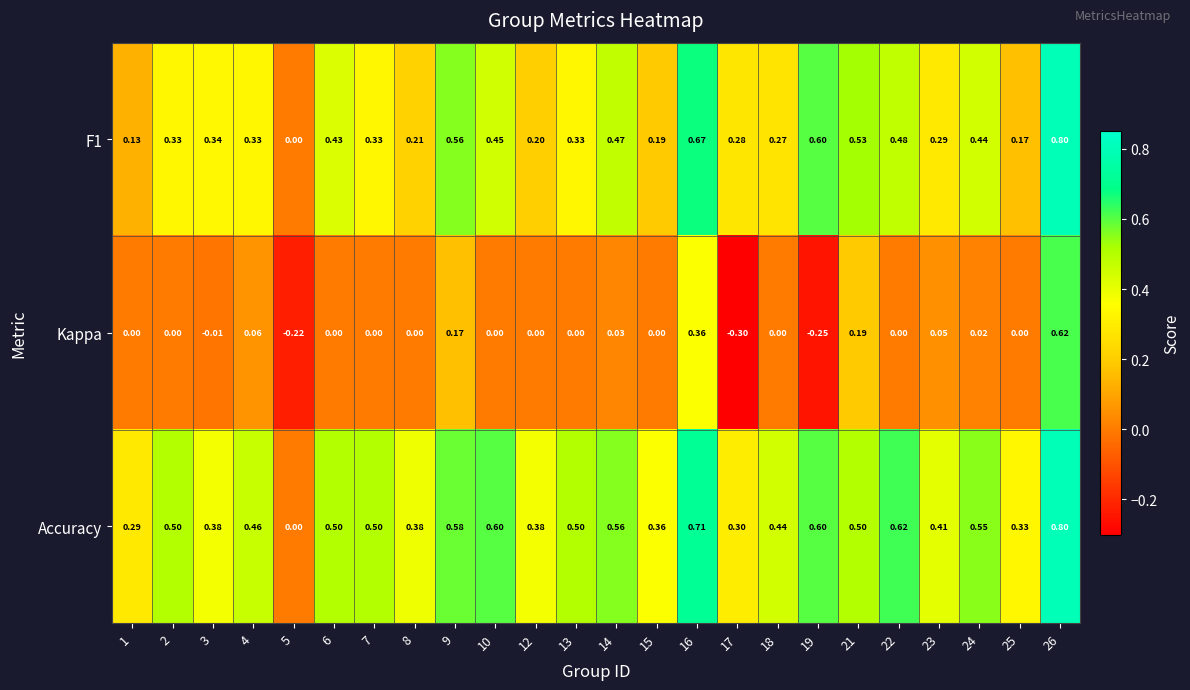

Is the value of Accuracy at 4 greater than the value of Kappa at 16?

Yes